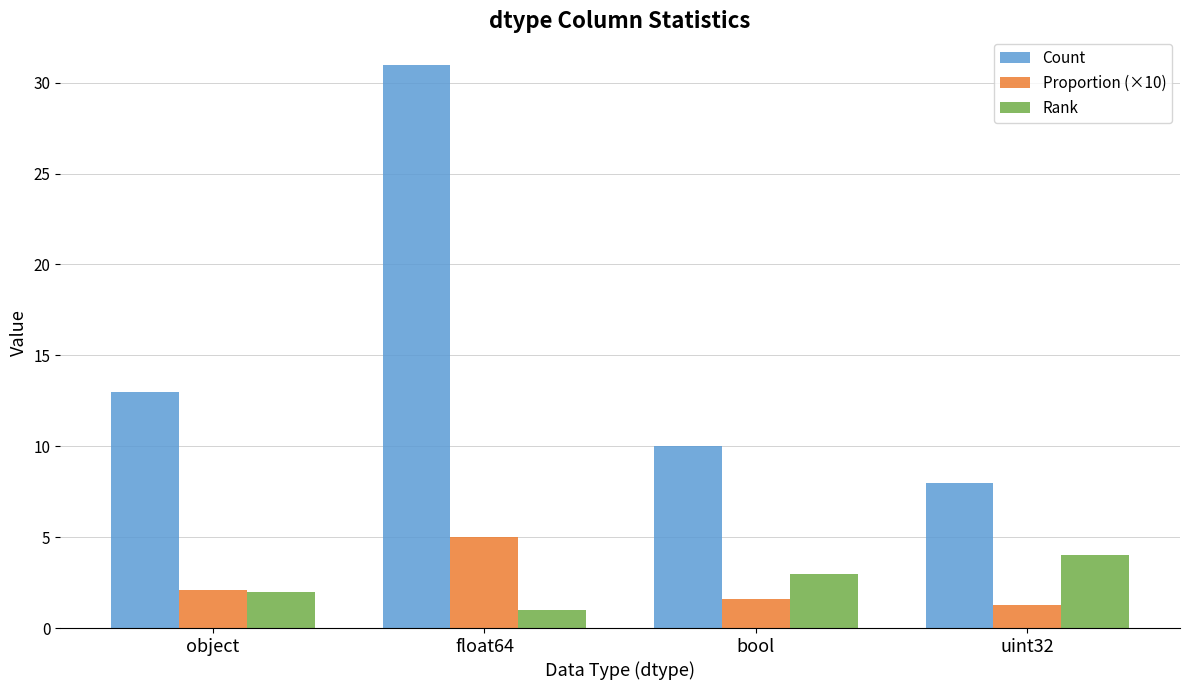

Which series has the widest spread of values?

Count